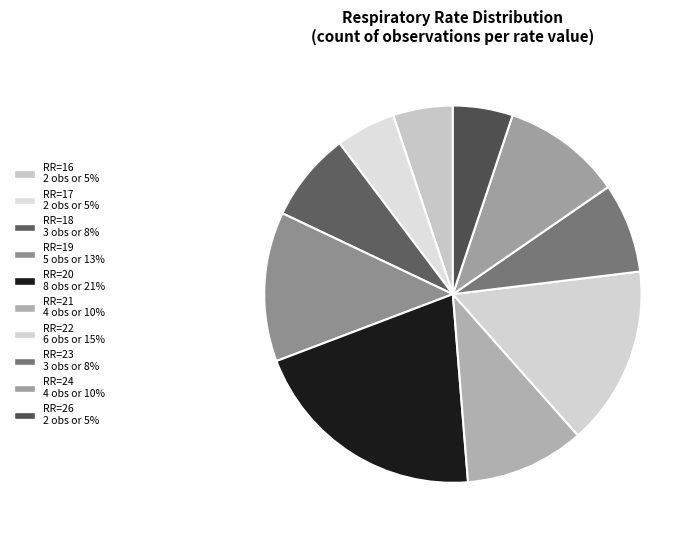

Count the number of slices in the pie.

10